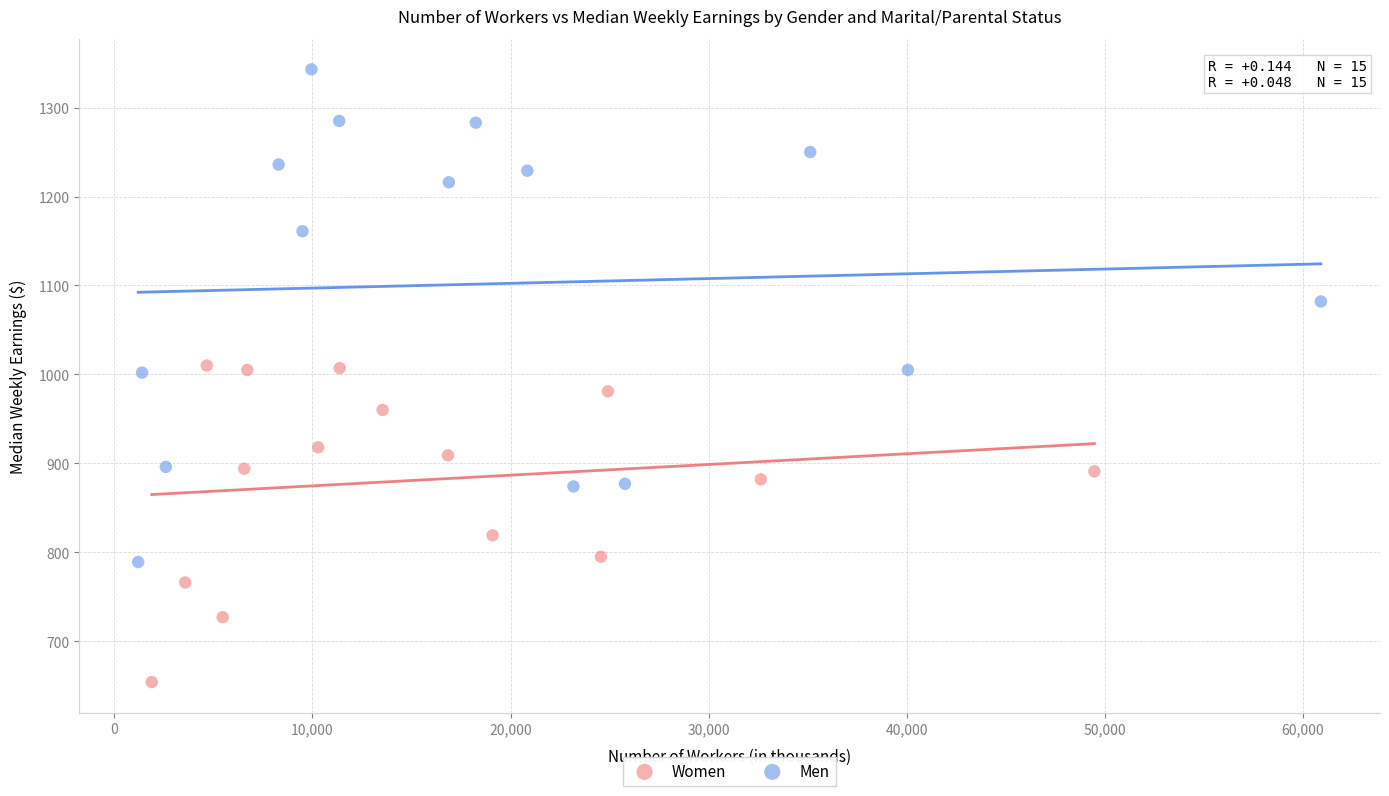

Which series reaches the minimum Y coordinate?

Women